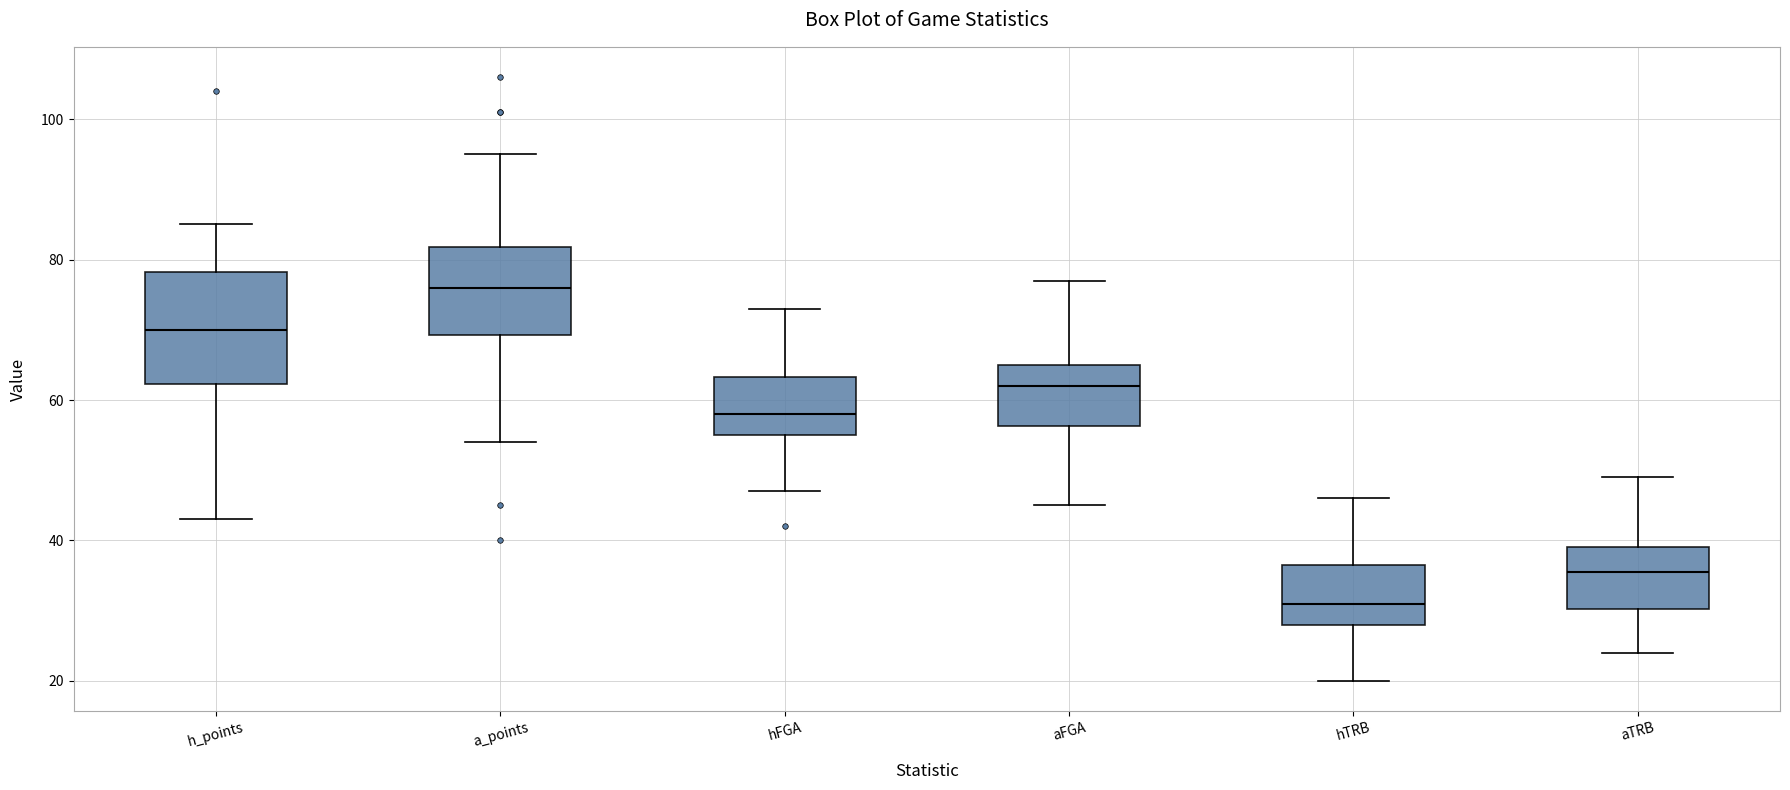

Where does the lower whisker of the box for hTRB end on the y-axis? The values are not printed on the chart, so give them approximately, as read against the axis.

20